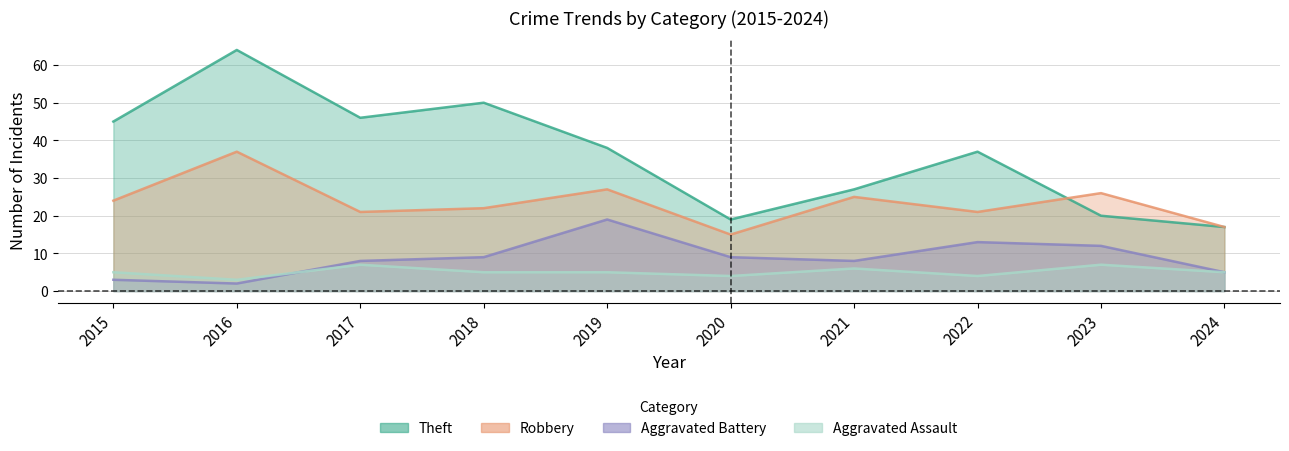

At which label does Aggravated Battery reach its minimum?

2016